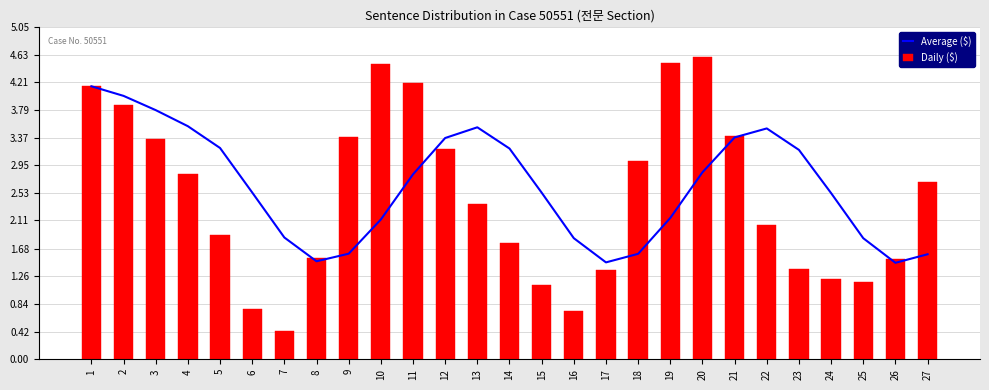

Reading left to right, list all the values displayed in this chart.

Average ($): 4.1	4.0	3.8	3.5	3.2	2.5	1.9	1.5	1.6	2.1	2.8	3.4	3.5	3.2	2.5	1.8	1.5	1.6	2.1	2.8	3.4	3.5	3.2	2.5	1.8	1.5	1.6
Daily ($): 4.1	3.9	3.4	2.8	1.9	0.8	0.4	1.5	3.4	4.5	4.2	3.2	2.4	1.8	1.1	0.7	1.4	3.0	4.5	4.6	3.4	2.0	1.4	1.2	1.2	1.5	2.7